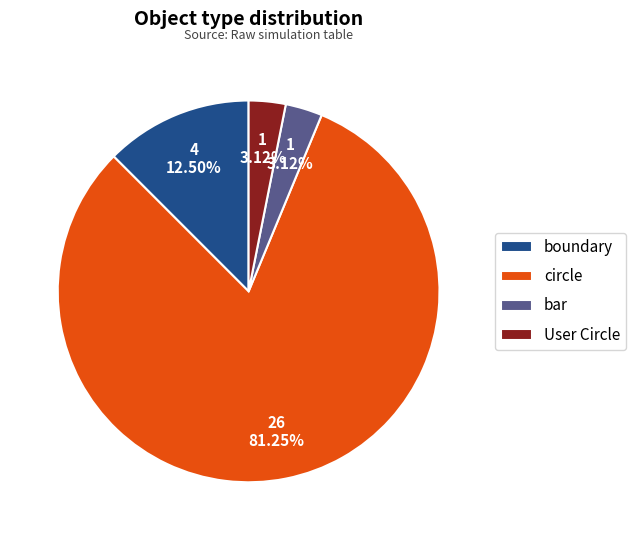

Between boundary and circle, which is larger?

circle